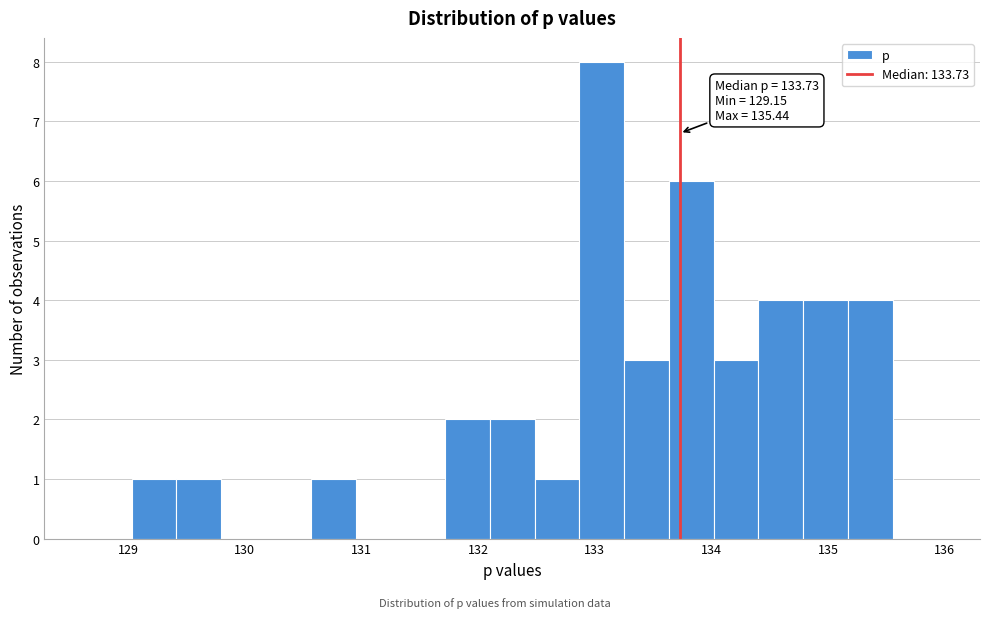

Around what value on the x-axis is the tallest bar? Give the approximate position of its centre, as read against the axis.

133.1